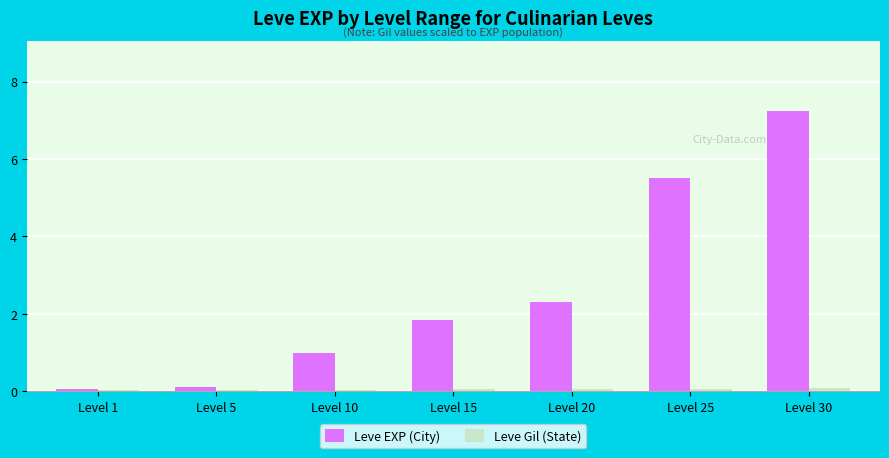

Is it true that Leve EXP (City) equals 5.5 at Level 25?

True